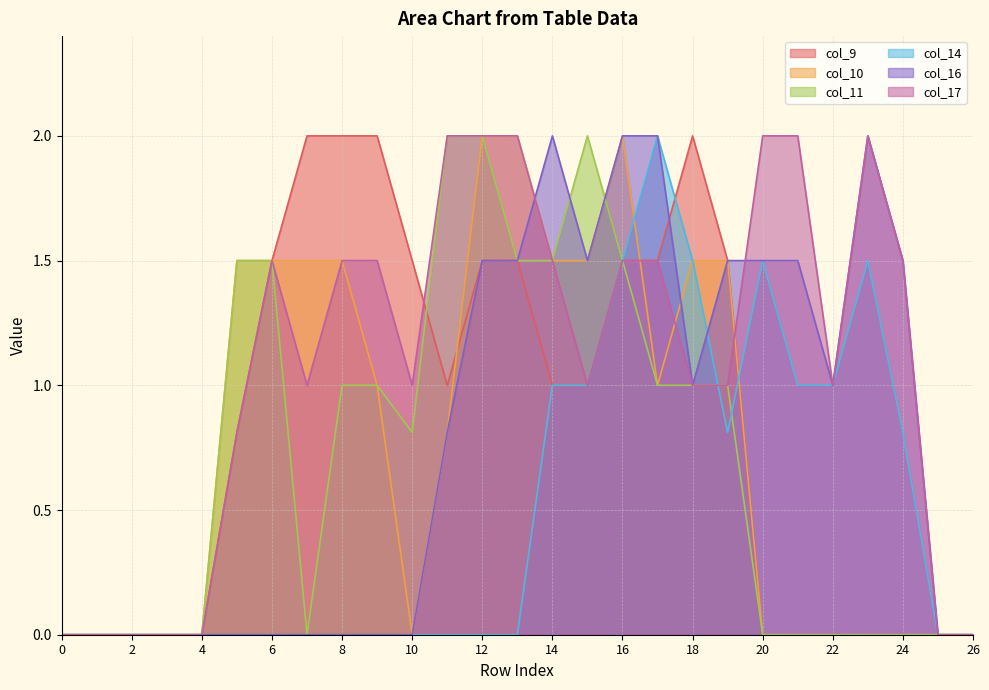

What are all the series names shown in the legend?

col_9, col_10, col_11, col_14, col_16, col_17